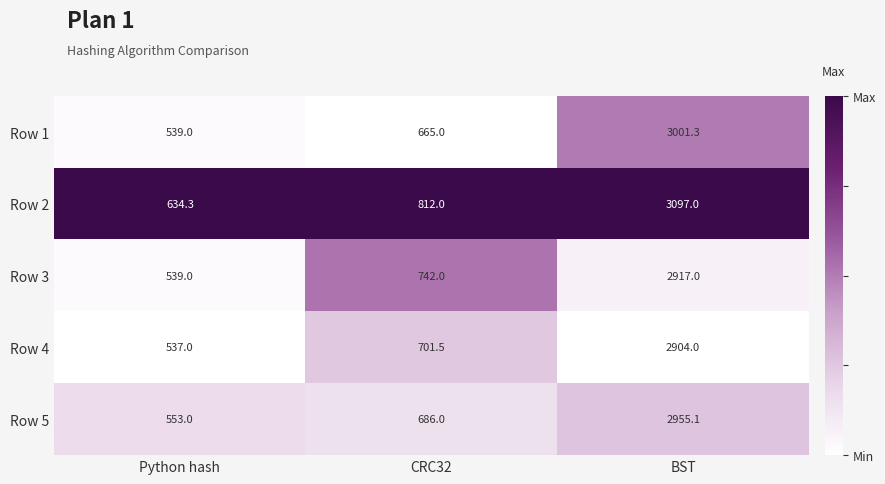

What is the highest value of the Row 4 series?

2904.0